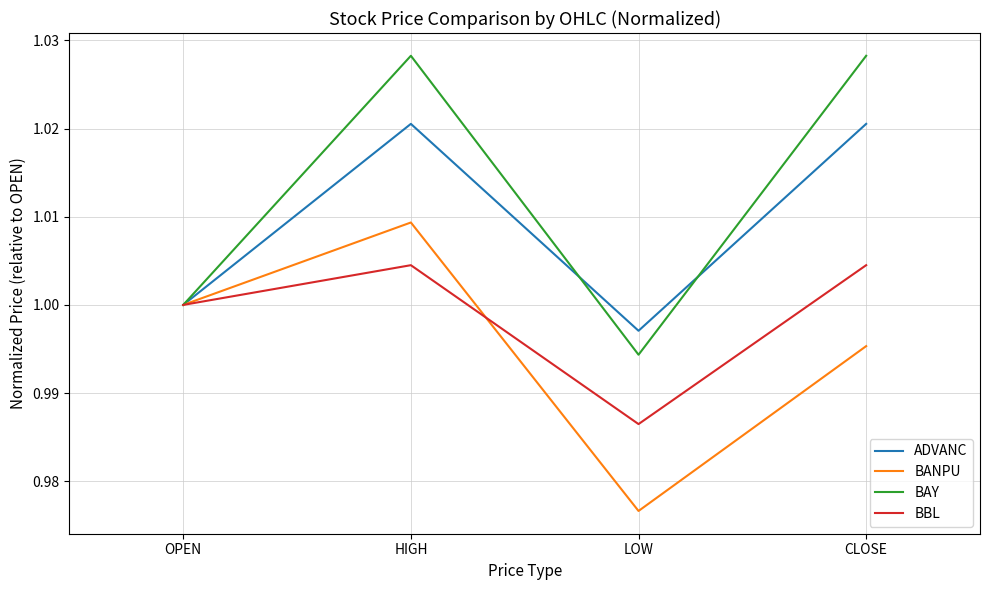

At which label is BANPU closest to 0?

LOW